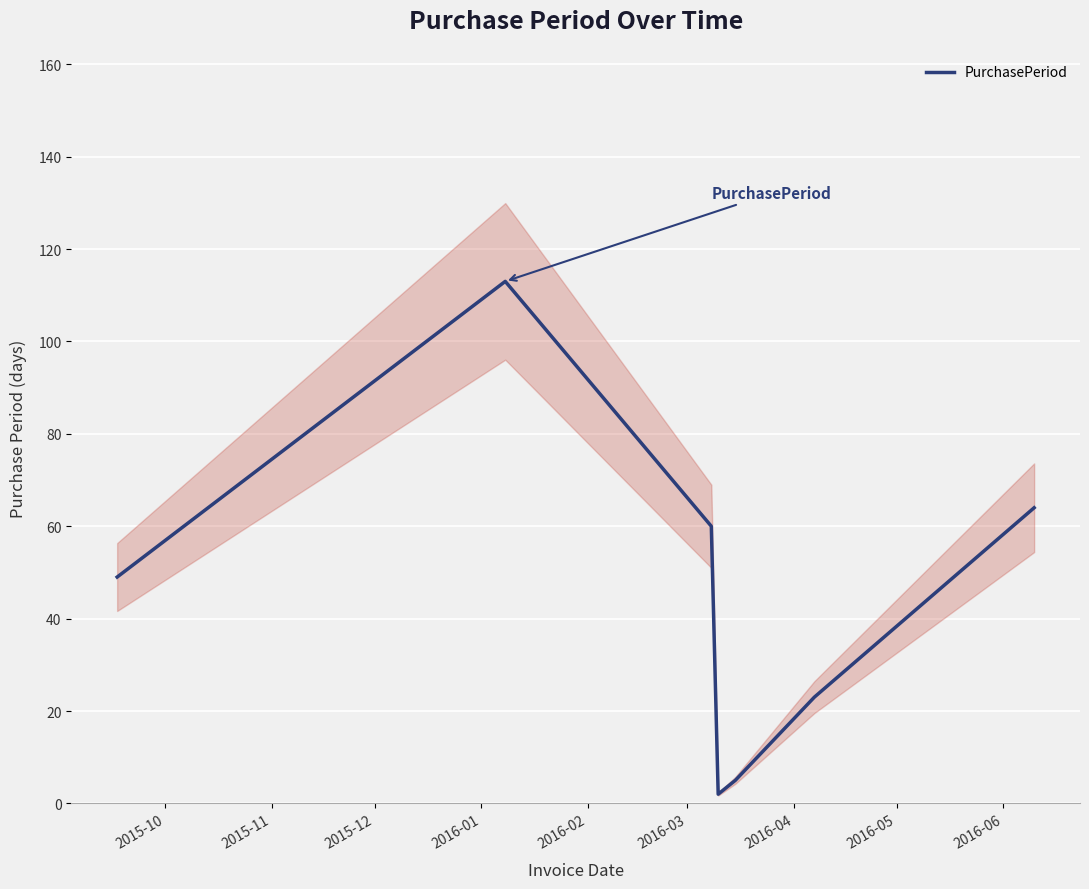

How many series are shown in this chart?

1